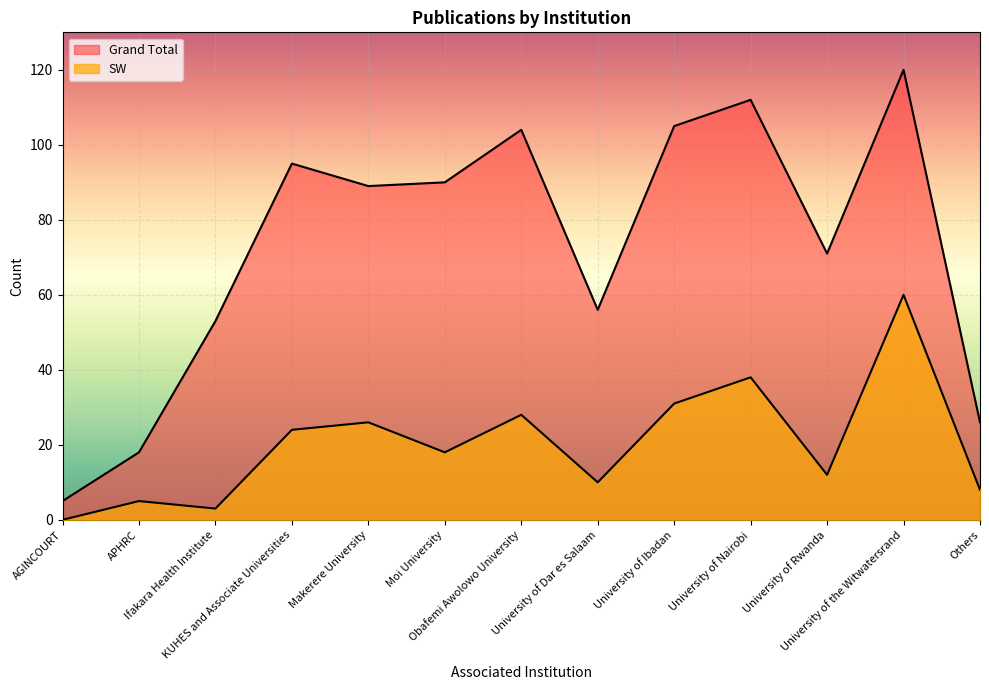

Where is the first local maximum for Grand Total?

KUHES and Associate Universities